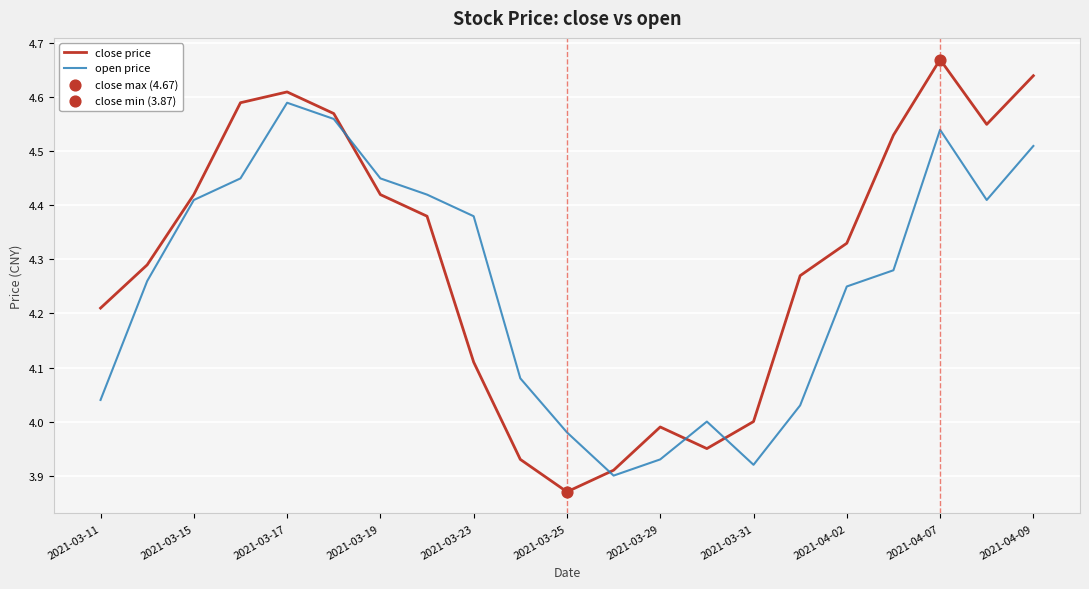

Which series has the largest total across all categories?

close price